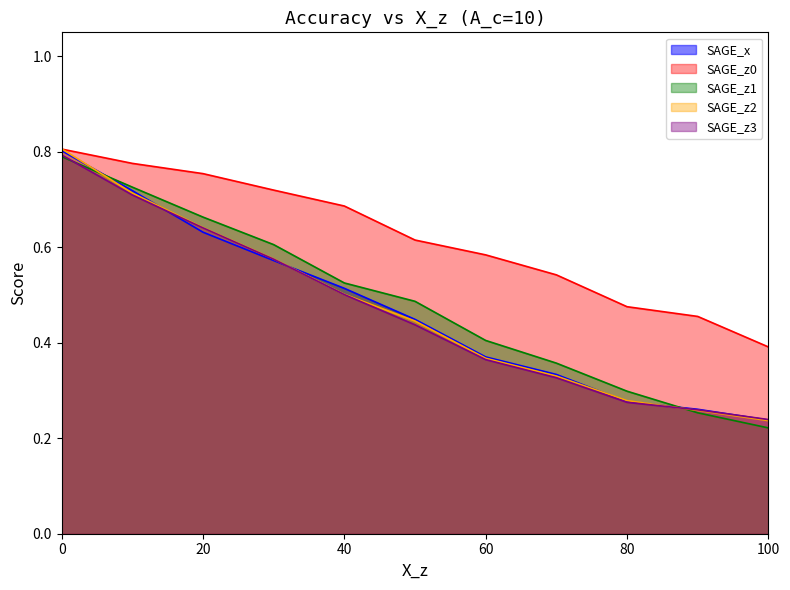

How many lines are shown in the chart?

5